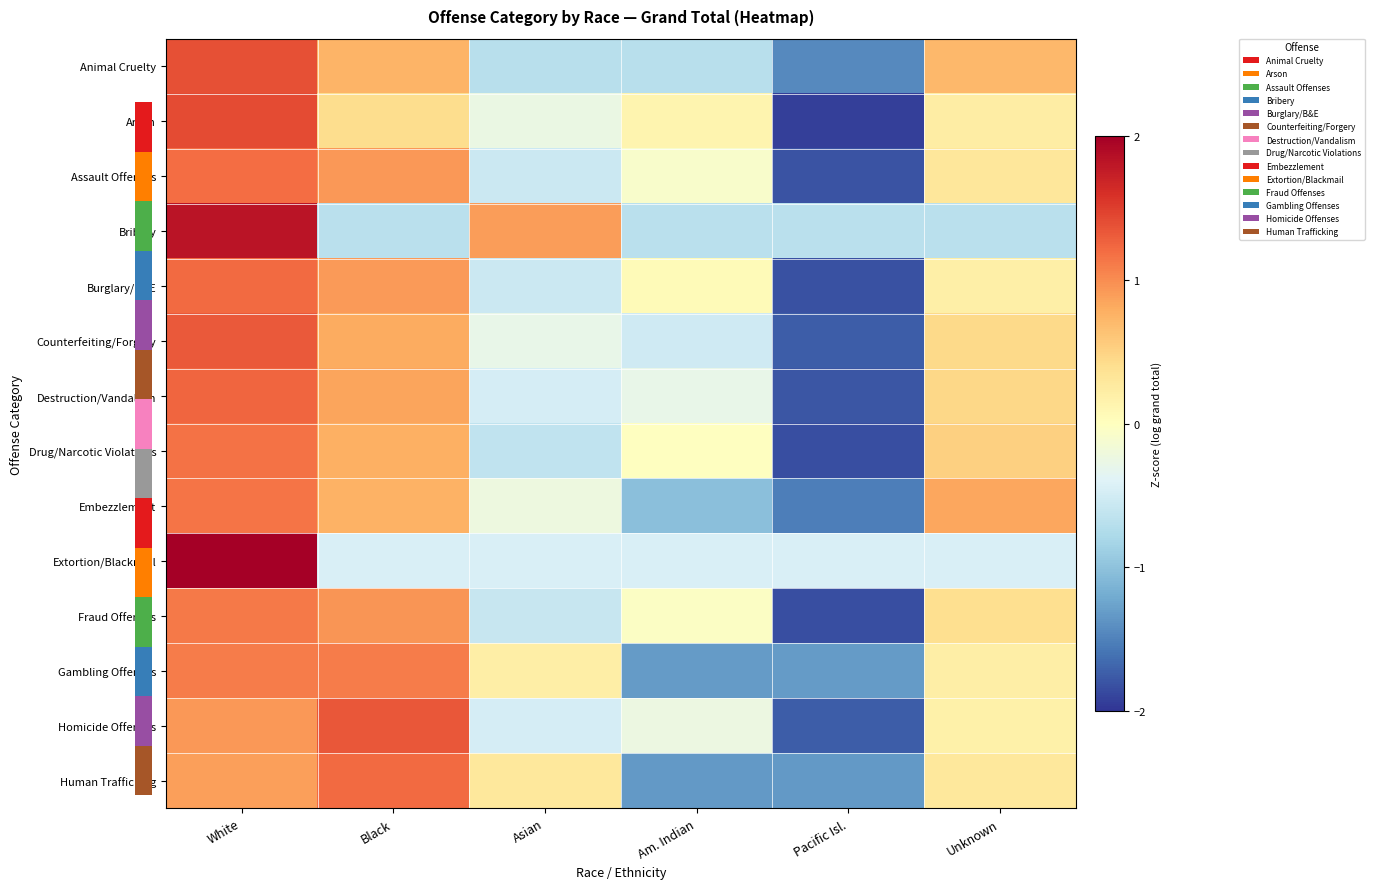

Reading left to right, what are all the values shown in this chart?

Animal Cruelty: White=1.4	Black=0.7	Asian=-0.7	Am. Indian=-0.7	Pacific Isl.=-1.4	Unknown=0.7
Arson: White=1.4	Black=0.4	Asian=-0.3	Am. Indian=0.1	Pacific Isl.=-1.9	Unknown=0.2
Assault Offenses: White=1.2	Black=0.9	Asian=-0.6	Am. Indian=-0.1	Pacific Isl.=-1.8	Unknown=0.3
Bribery: White=1.8	Black=-0.7	Asian=0.9	Am. Indian=-0.7	Pacific Isl.=-0.7	Unknown=-0.7
Burglary/B&E: White=1.2	Black=0.9	Asian=-0.6	Am. Indian=0.1	Pacific Isl.=-1.8	Unknown=0.2
Counterfeiting/Forgery: White=1.3	Black=0.8	Asian=-0.3	Am. Indian=-0.5	Pacific Isl.=-1.7	Unknown=0.4
Destruction/Vandalism: White=1.2	Black=0.9	Asian=-0.5	Am. Indian=-0.3	Pacific Isl.=-1.8	Unknown=0.5
Drug/Narcotic Violations: White=1.2	Black=0.8	Asian=-0.6	Am. Indian=-0.0	Pacific Isl.=-1.8	Unknown=0.5
Embezzlement: White=1.2	Black=0.8	Asian=-0.2	Am. Indian=-1.0	Pacific Isl.=-1.5	Unknown=0.8
Extortion/Blackmail: White=2.2	Black=-0.4	Asian=-0.4	Am. Indian=-0.4	Pacific Isl.=-0.4	Unknown=-0.4
Fraud Offenses: White=1.1	Black=1.0	Asian=-0.6	Am. Indian=-0.0	Pacific Isl.=-1.8	Unknown=0.4
Gambling Offenses: White=1.1	Black=1.1	Asian=0.2	Am. Indian=-1.3	Pacific Isl.=-1.3	Unknown=0.2
Homicide Offenses: White=0.9	Black=1.3	Asian=-0.5	Am. Indian=-0.2	Pacific Isl.=-1.7	Unknown=0.2
Human Trafficking: White=0.9	Black=1.2	Asian=0.3	Am. Indian=-1.3	Pacific Isl.=-1.3	Unknown=0.3